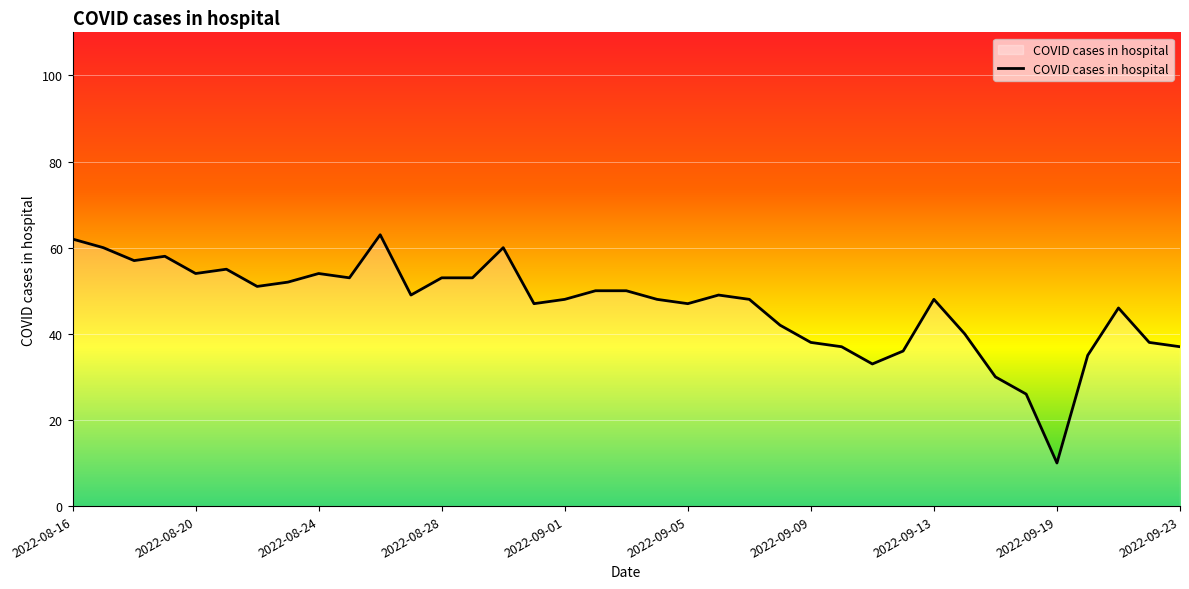

What is the minimum value shown in the chart?

10